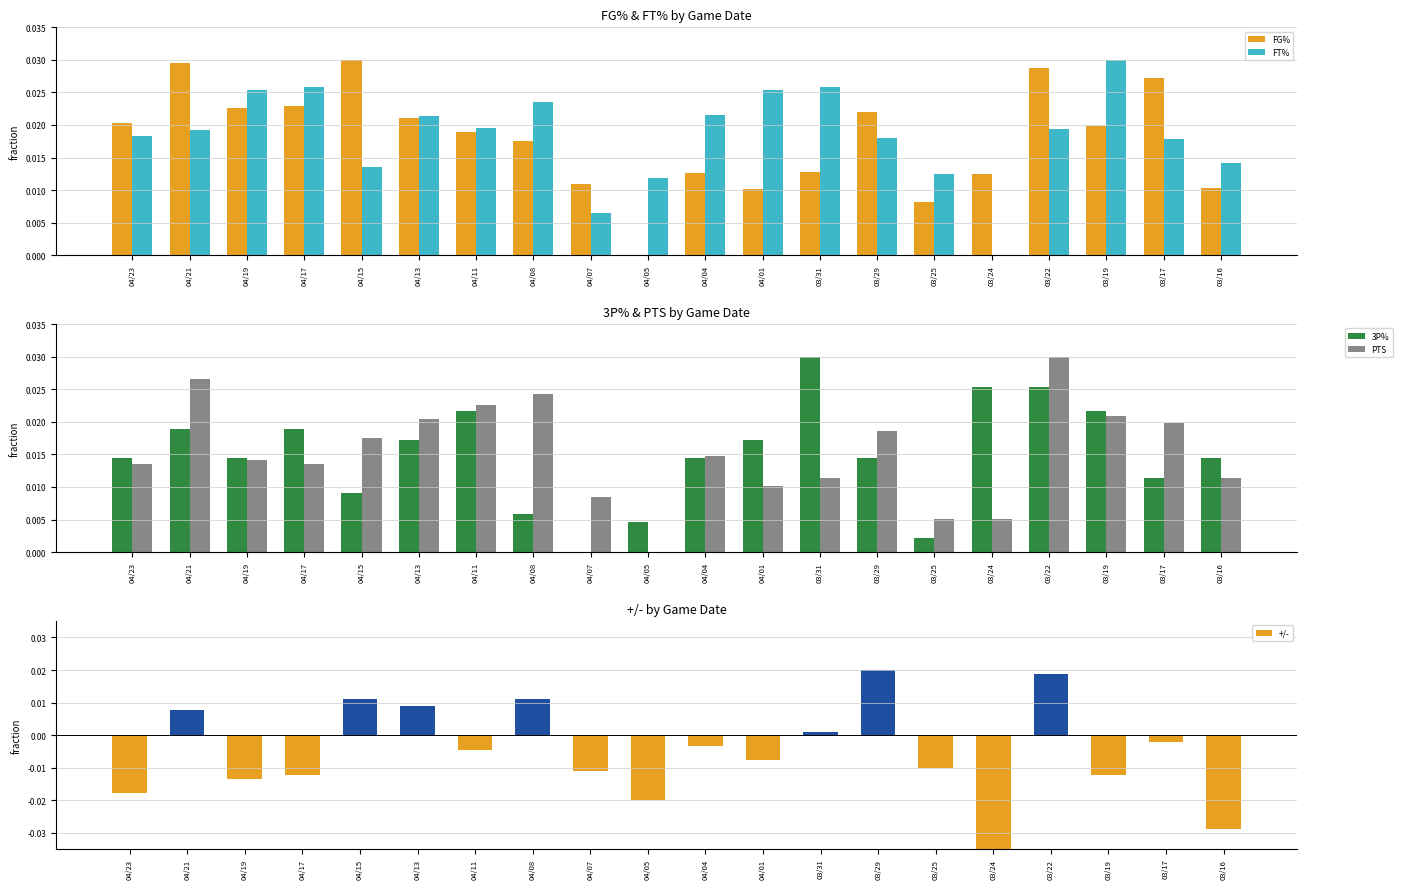

How many values in PTS are above zero?

19